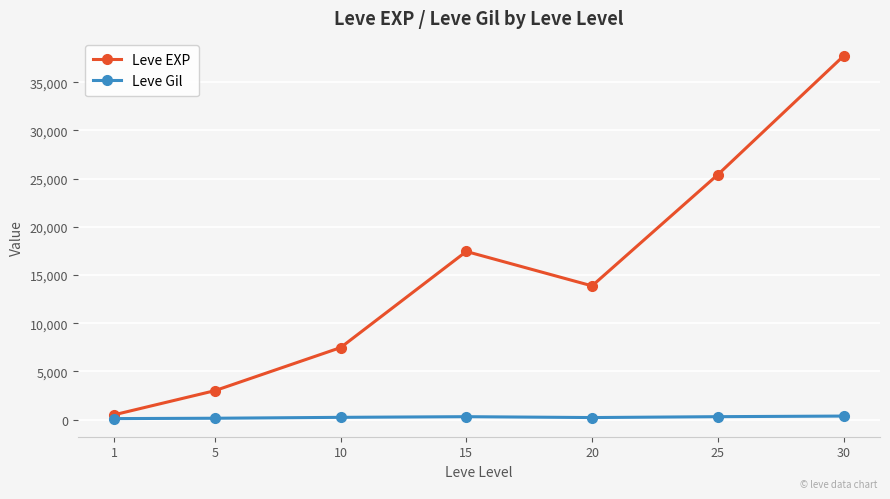

At which category does Leve EXP reach its first local peak?

15